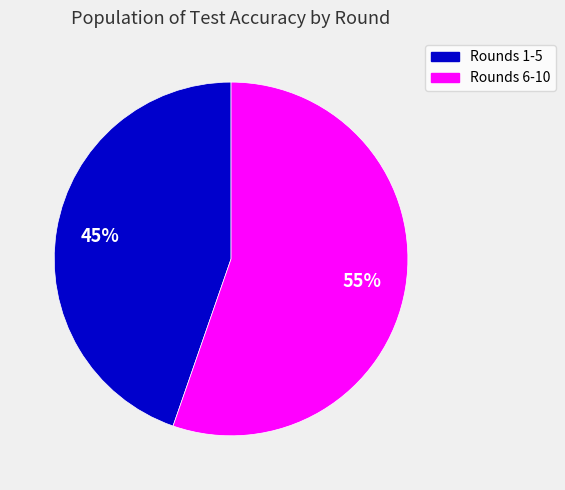

Is there any slice that represents more than half of the pie?

Yes